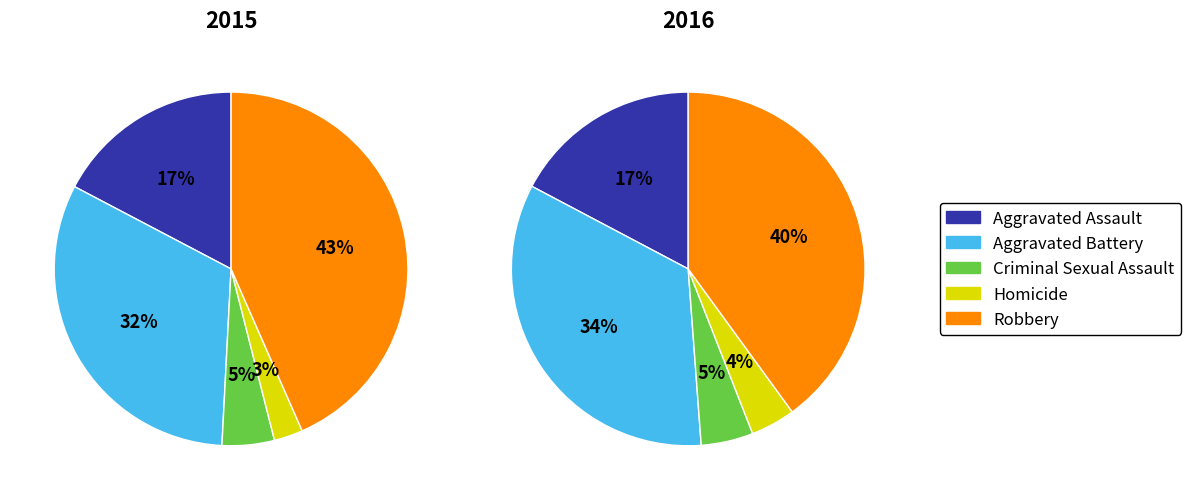

What percentage do Robbery and Aggravated Battery together represent?

75.3%